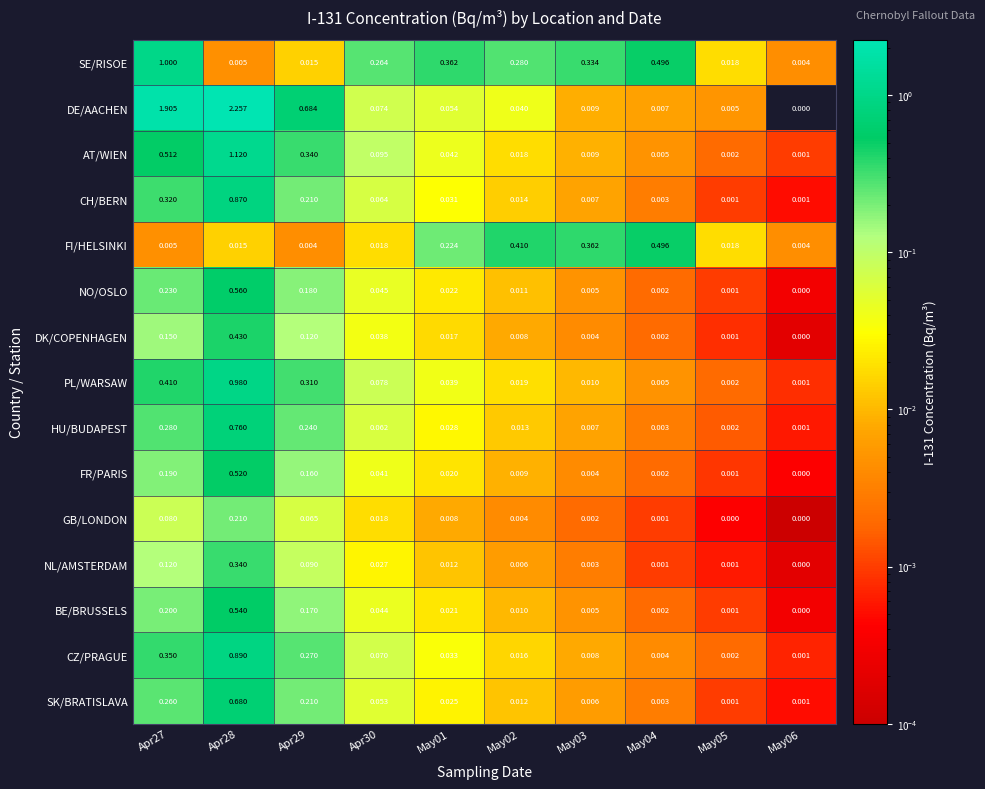

Which series changed the most between Apr29 and May04?

DE/AACHEN